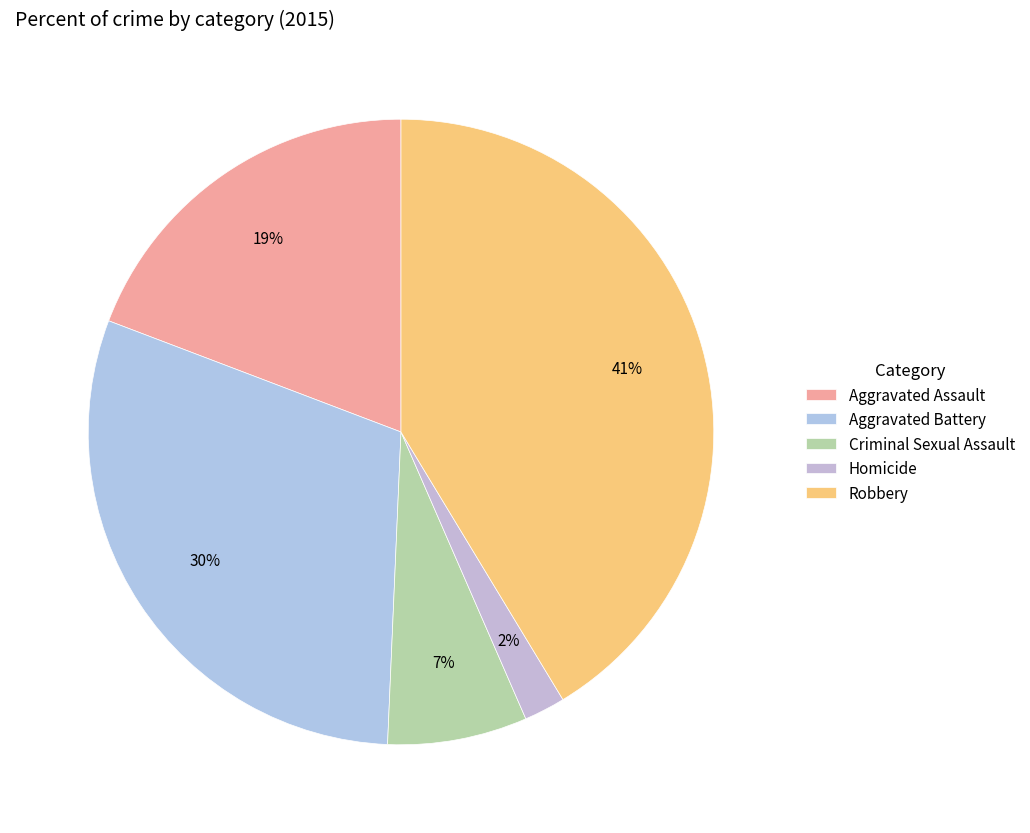

What is the largest slice in the pie chart?

Robbery